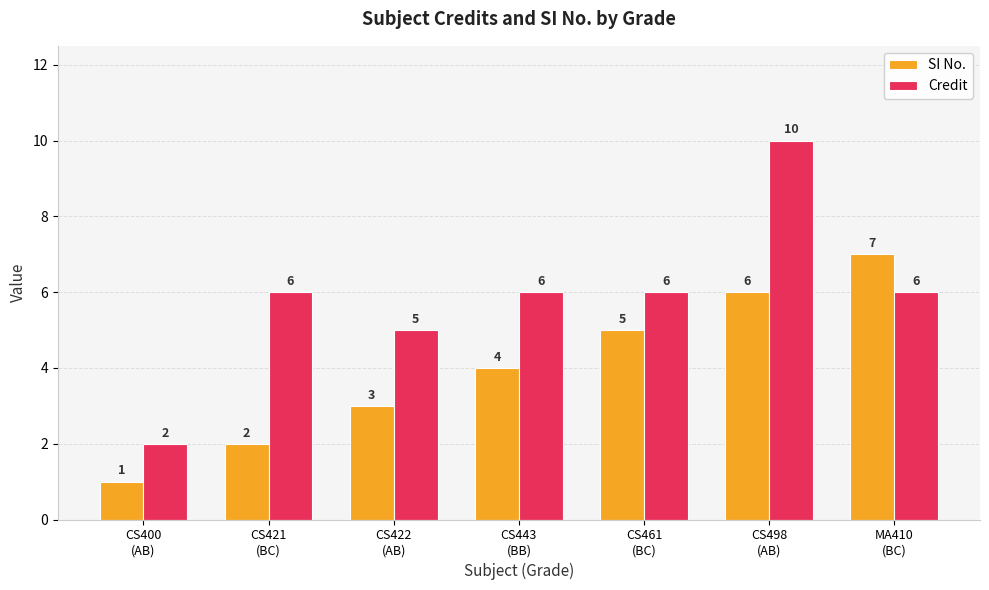

Which series changed the most between CS443
(BB) and MA410
(BC)?

SI No.